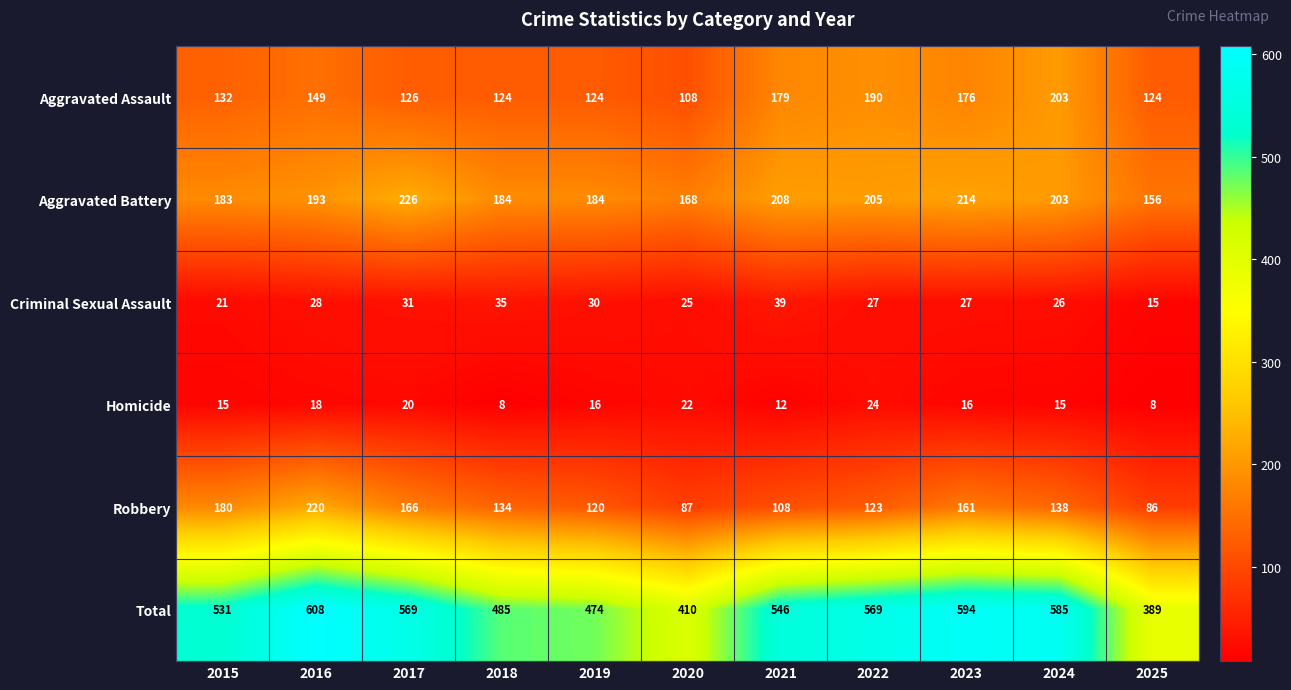

How many data points does each series have?

11